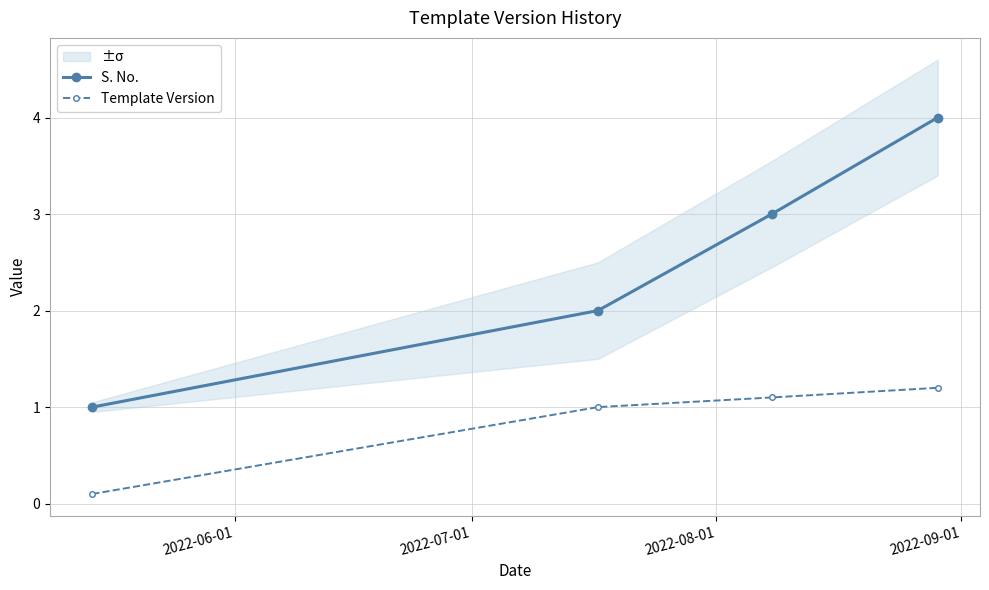

What is the value of the S. No. point at the 4th from the left?

4.0